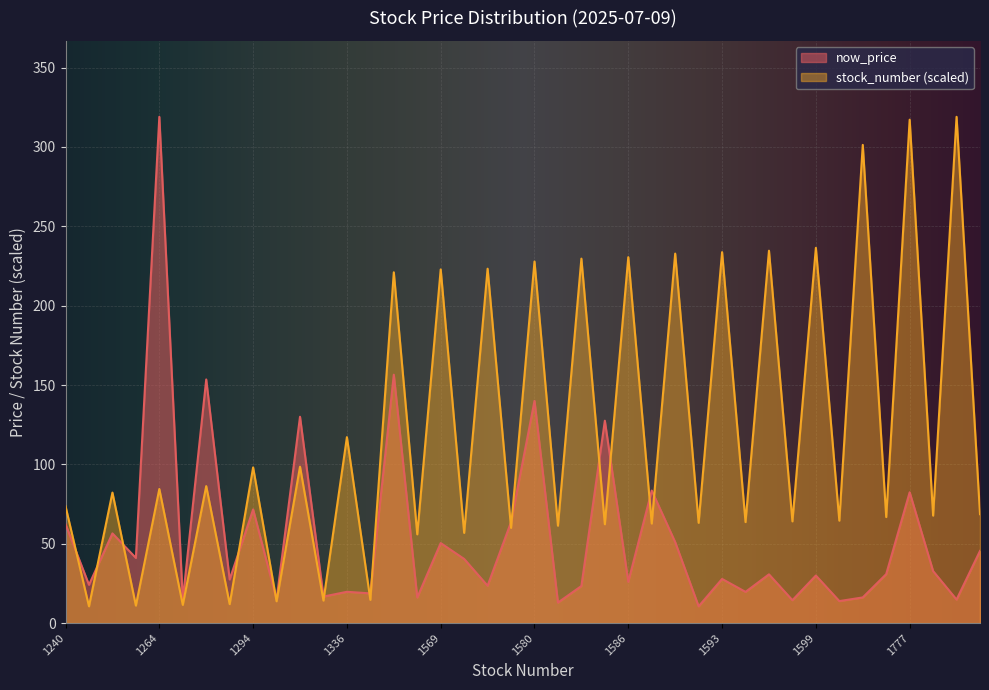

Reading left to right, extract all data points from this chart.

now_price: 62.3	24.1	56.5	41.0	319.0	14.4	153.5	27.4	71.6	14.8	130.0	16.7	19.7	18.7	156.5	16.1	50.4	40.4	23.5	63.6	140.0	12.9	23.4	127.5	26.0	83.5	51.0	10.6	27.8	19.6	30.7	14.4	29.9	13.8	16.1	30.9	82.4	32.8	14.8	45.5
stock_number: 73.6	10.6	82.2	11.0	84.5	11.5	86.3	11.9	98.1	13.7	98.5	14.2	117.1	14.6	221.0	55.9	222.8	56.8	223.3	60.0	227.8	61.4	229.6	62.3	230.5	62.7	232.8	63.2	233.7	63.6	234.6	64.1	236.4	64.5	301.3	66.8	317.2	67.7	319.0	68.6